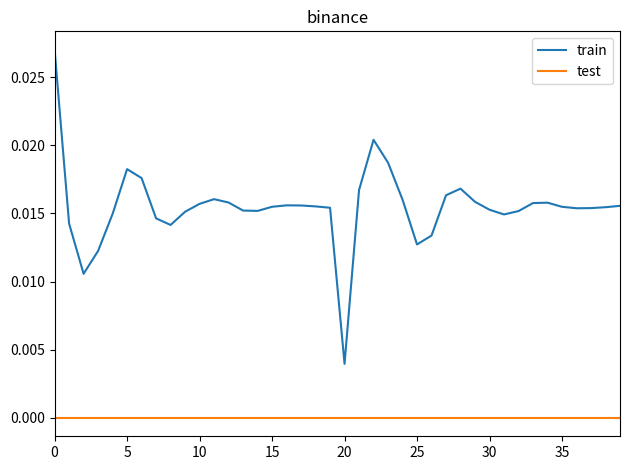

Rank the series by their maximum value, from highest to lowest.

train, test